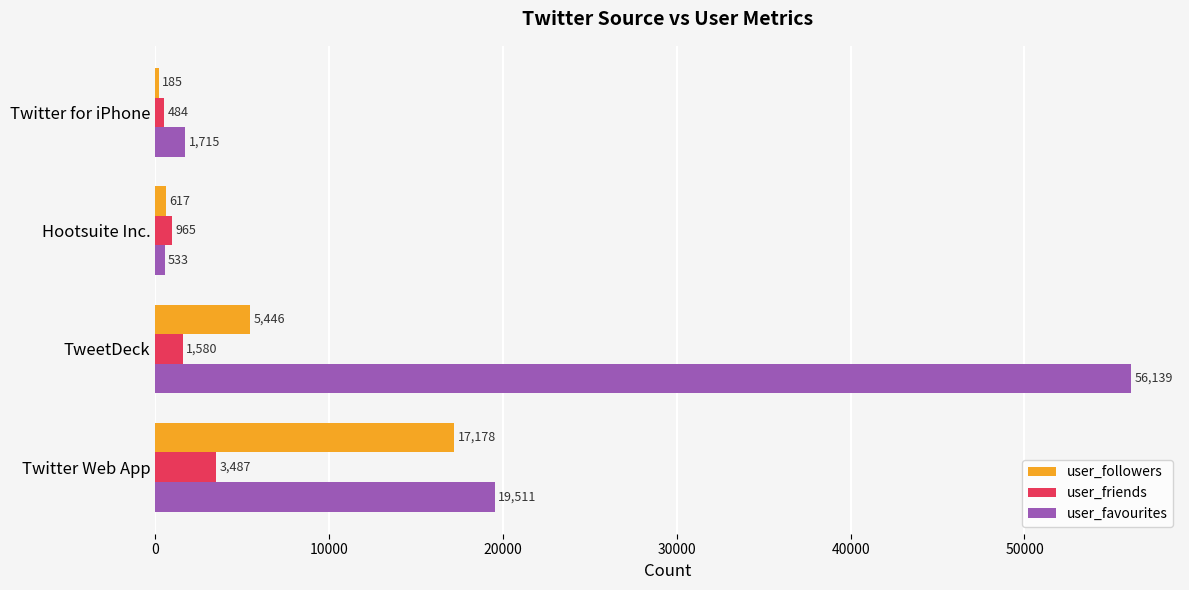

List the series in order of their overall mean, highest first.

user_favourites, user_followers, user_friends